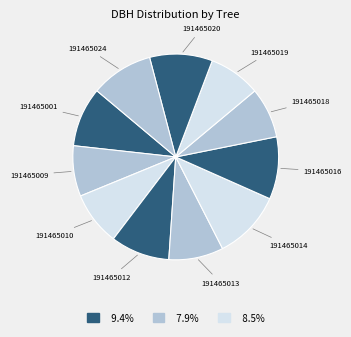

Combined, do 191465016 and 191465001 account for over 50%?

No